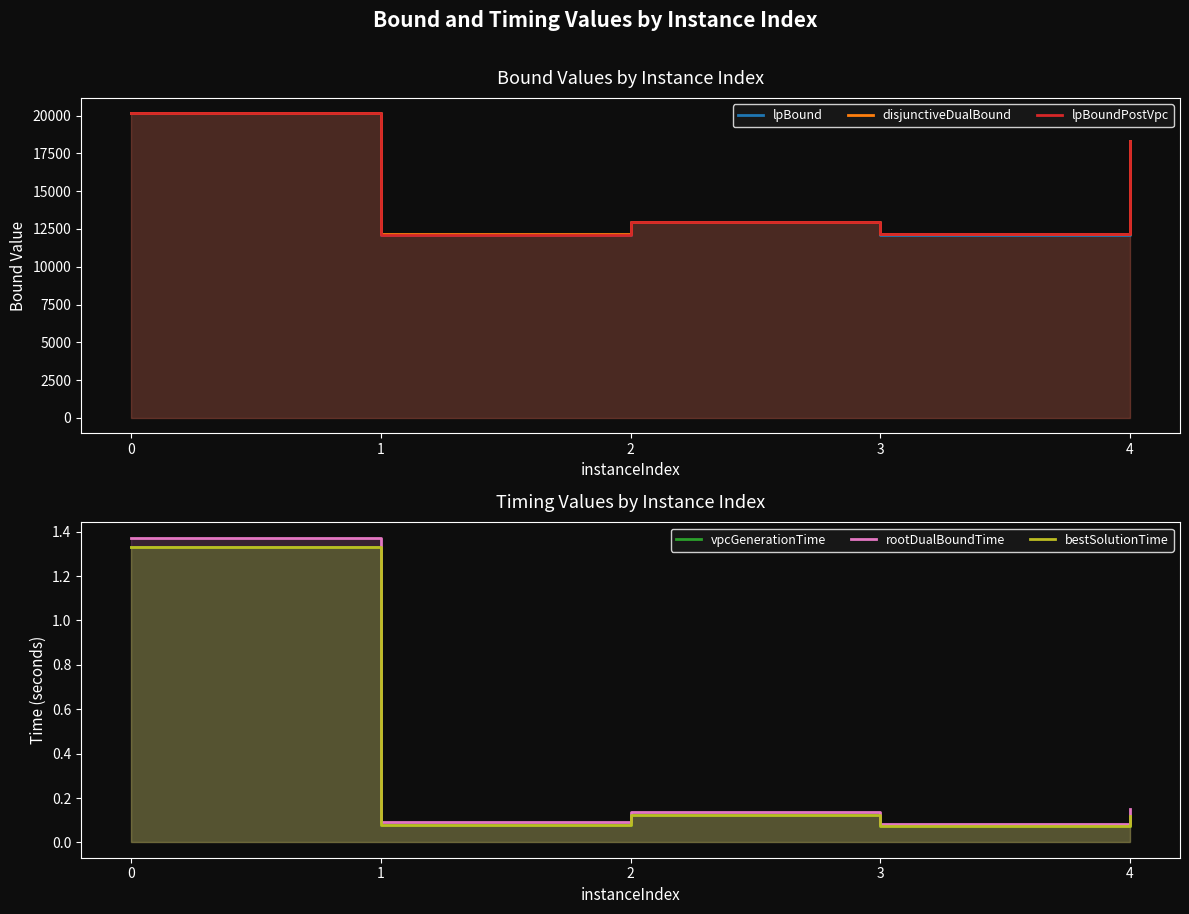

How many categories are shown in the chart?

5